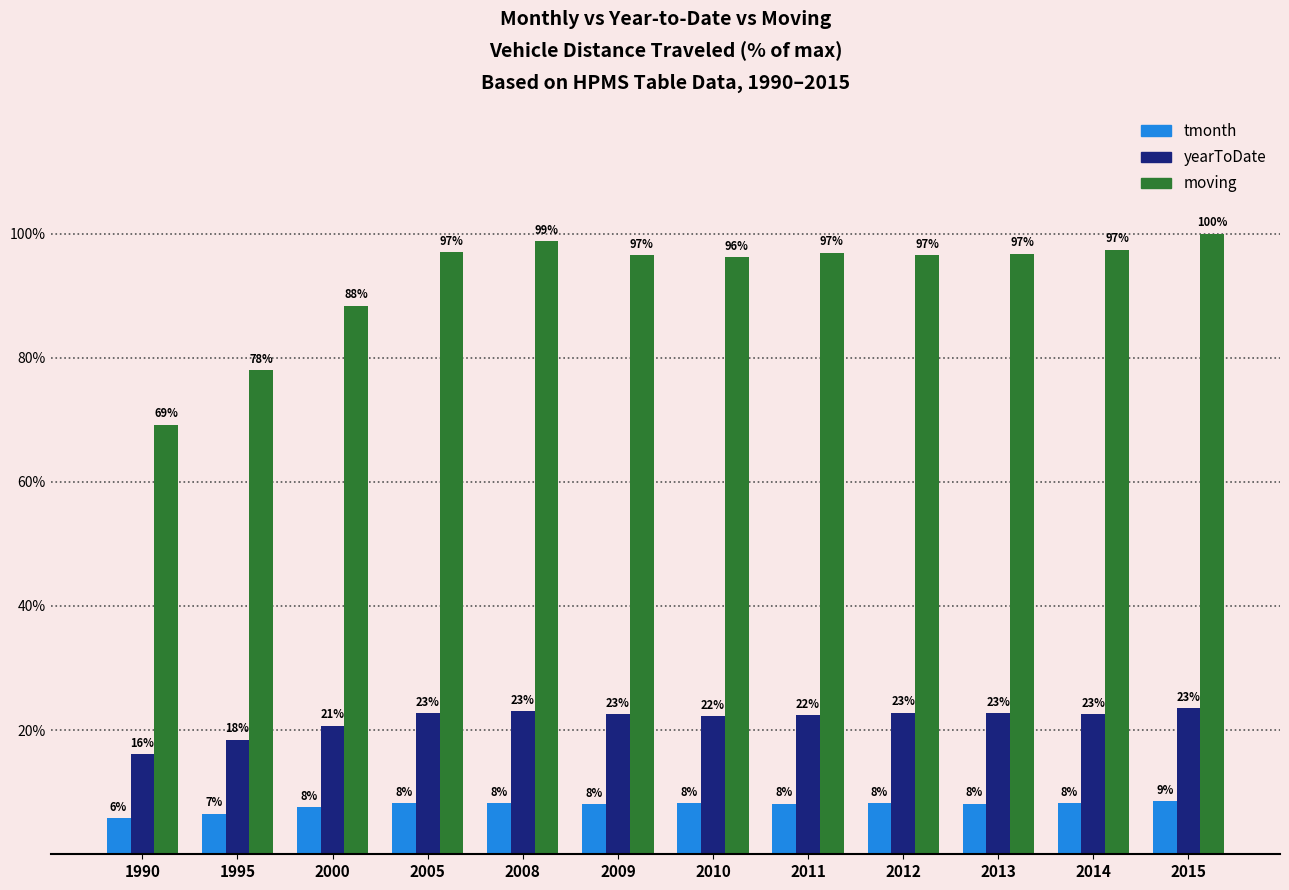

Are the bars horizontal?

No